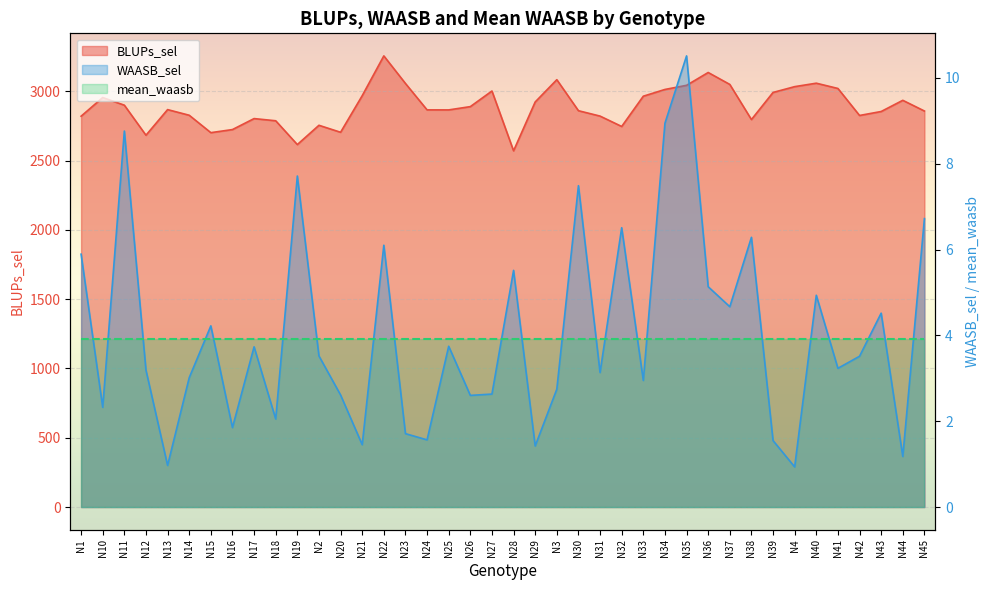

True or false: WAASB_sel has a value of 5.5 at N28.

True